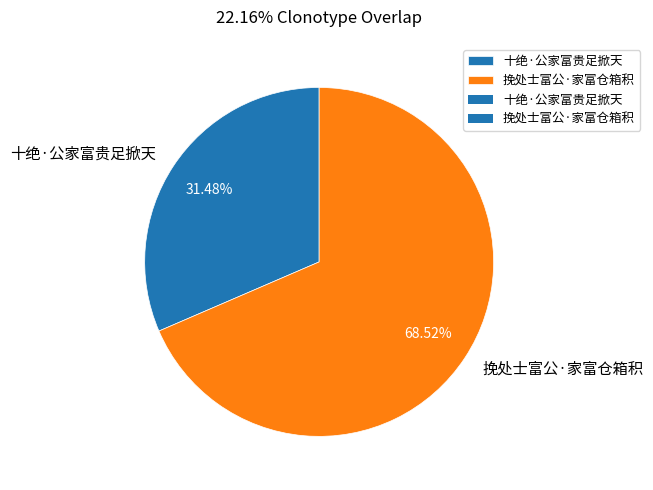

Which slice is the largest?

挽处士富公·家富仓箱积